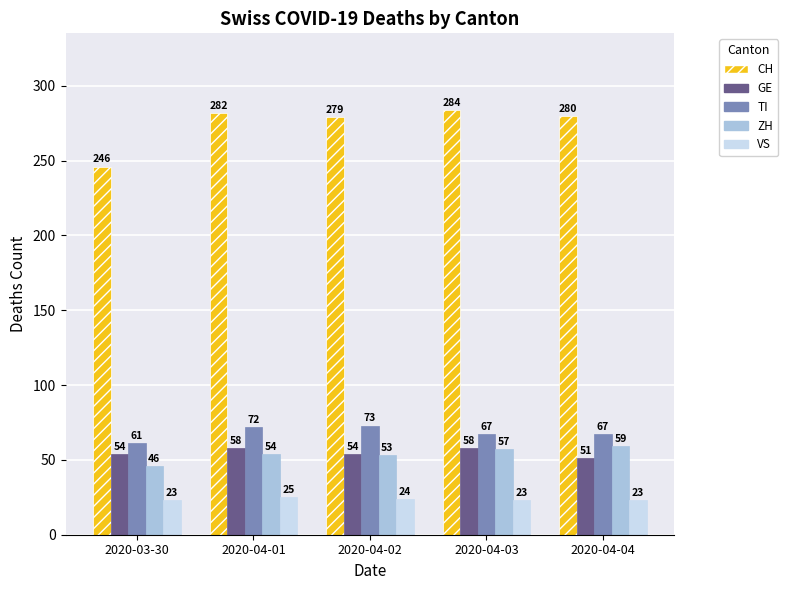

What is the difference between the second highest and second lowest values in the TI series?

5